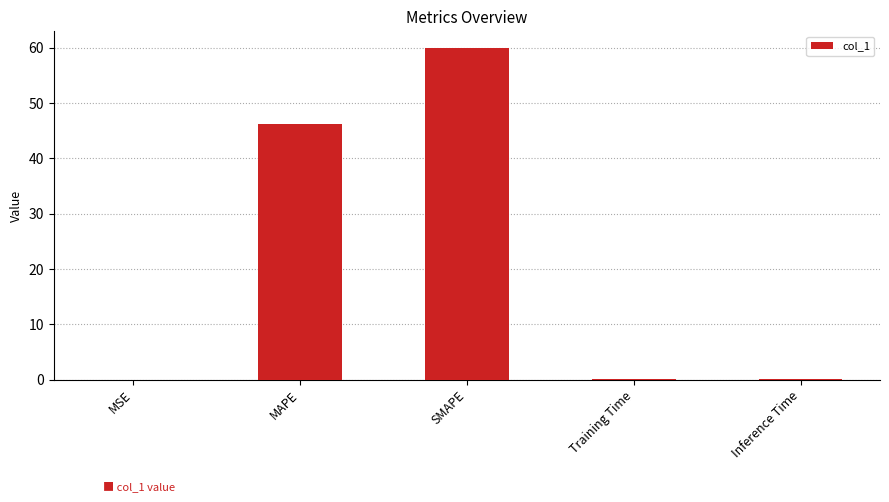

What is the greatest value displayed?

60.0